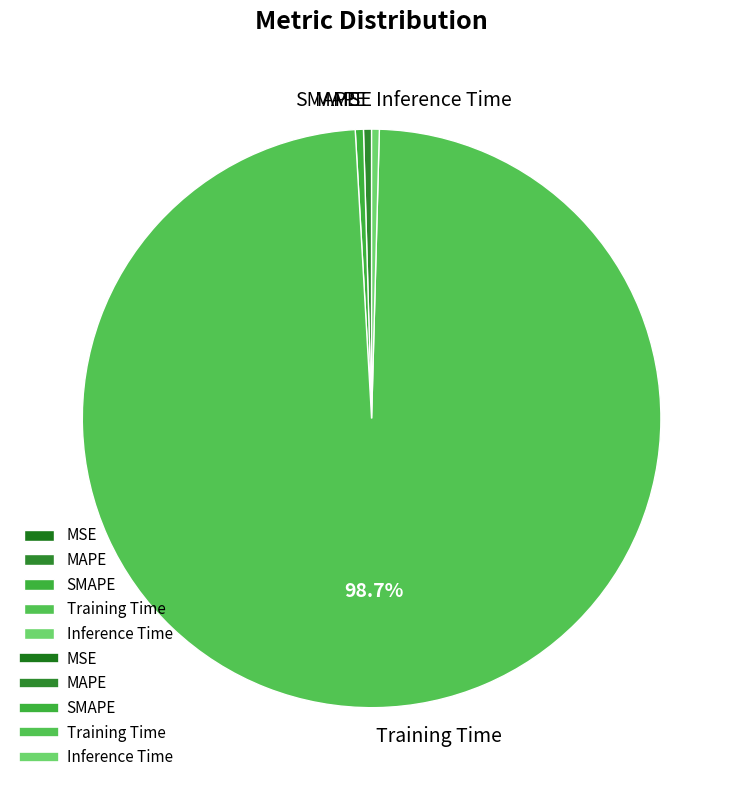

Is it true that SMAPE is 0% of the pie?

True